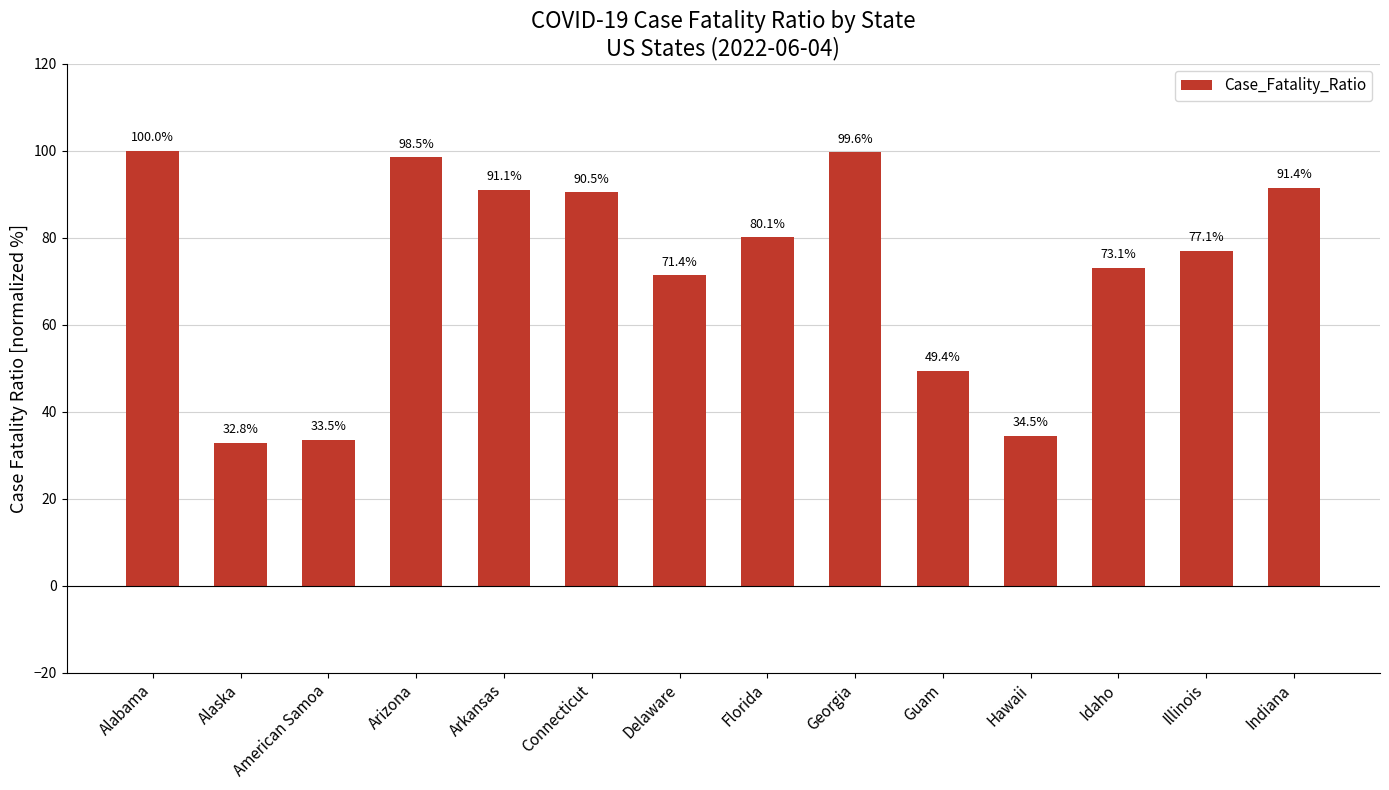

Is it true that the value at Alaska is 57.9?

False